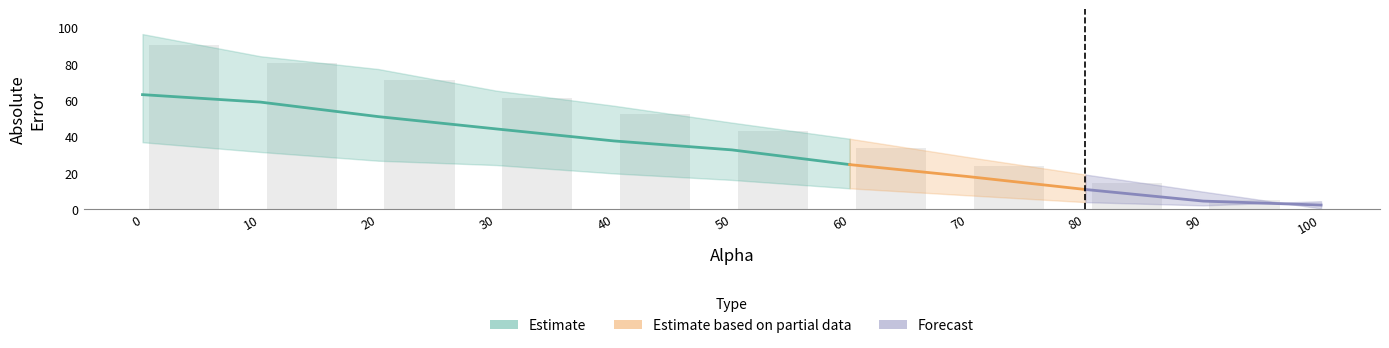

What is the minimum value for abs_error_th002?

2.2